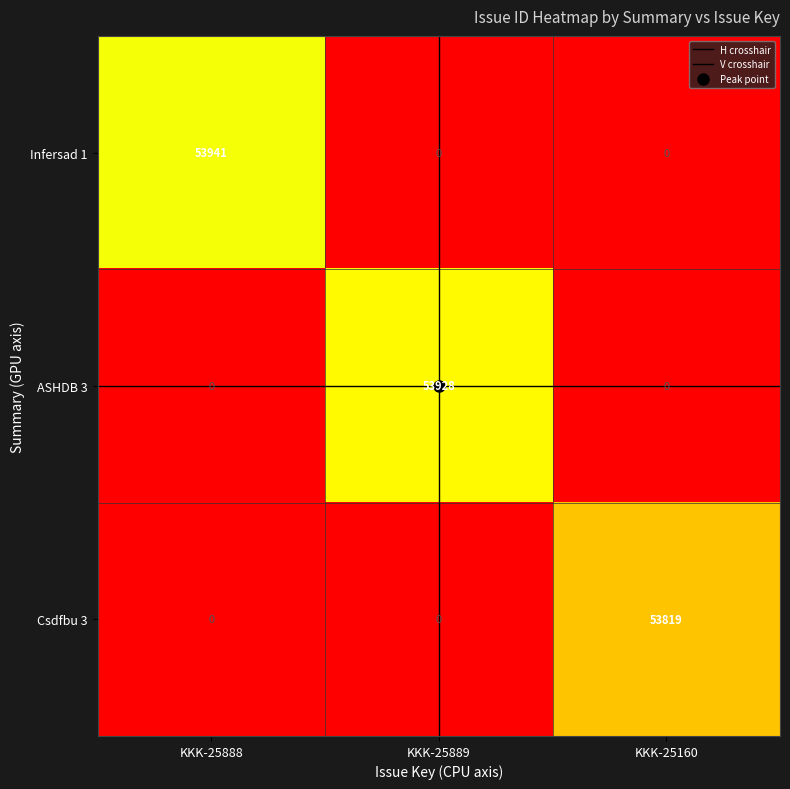

Count the ASHDB 3 values in the range 0 to 53928.

3